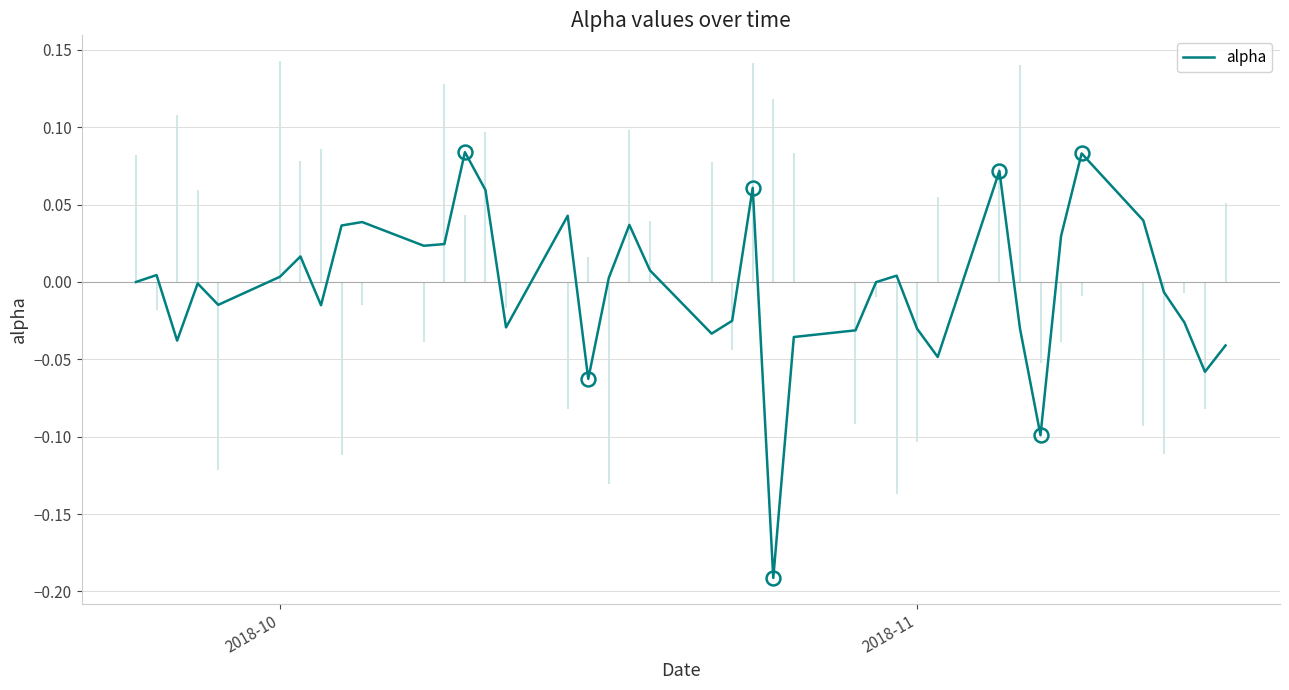

True or false: the data shows 0.0 at 17.

False